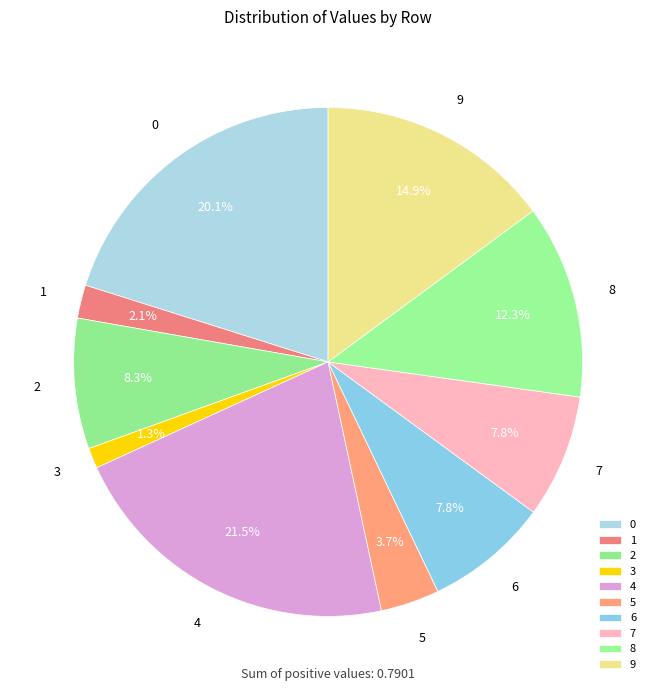

What is the largest slice in the pie chart?

4